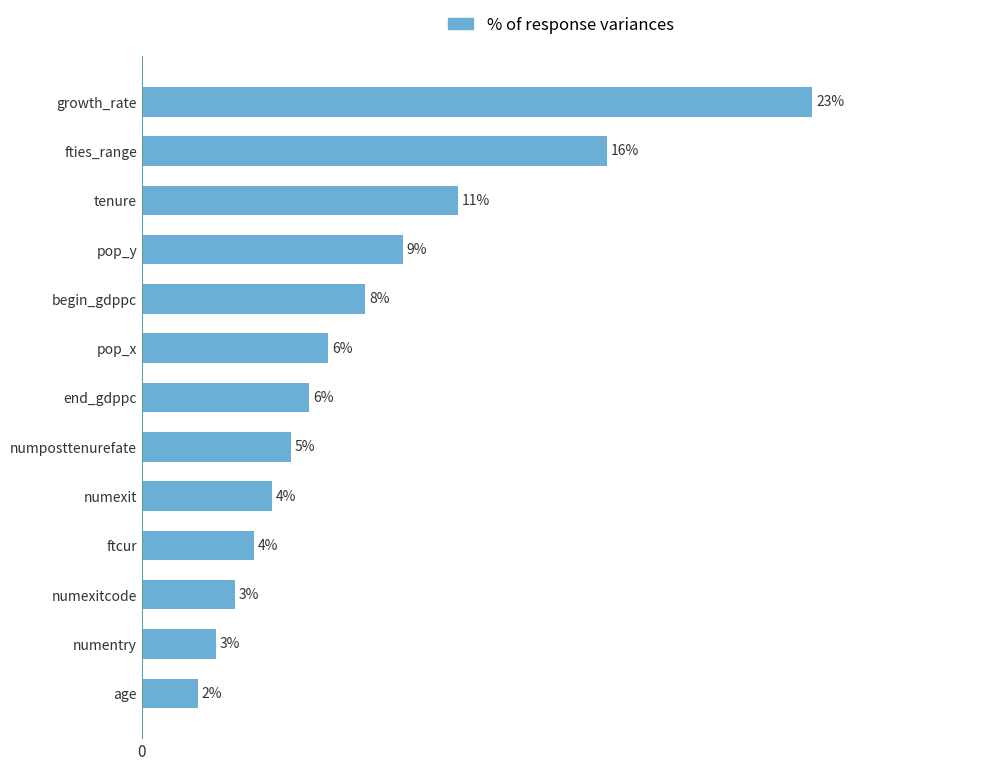

Which has a higher value, pop_y or pop_x?

pop_y